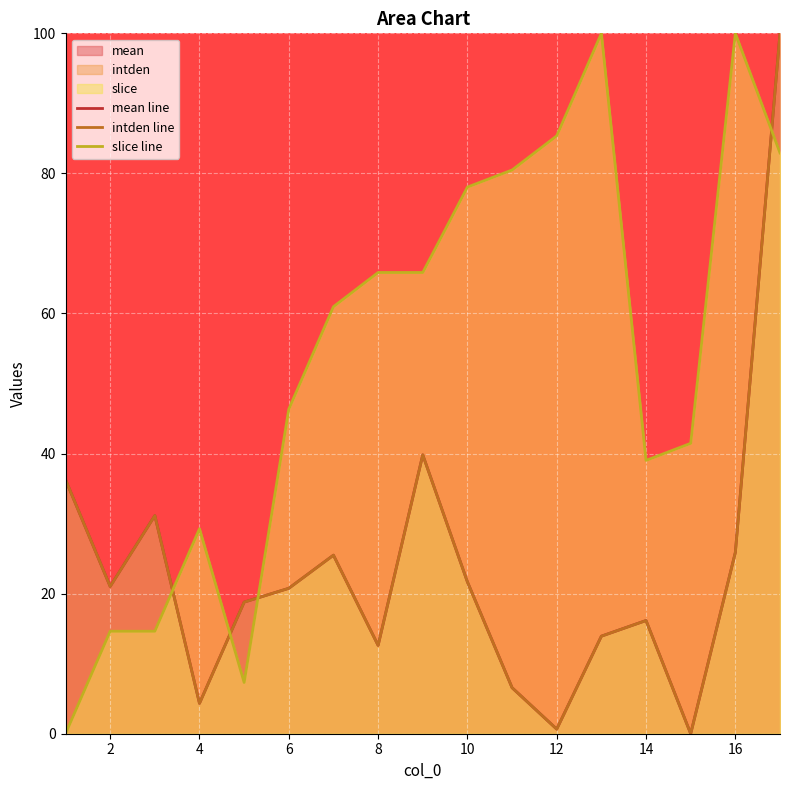

Reading left to right, list all the values displayed in this chart.

mean line: 36.3	21.0	31.1	4.3	18.8	20.8	25.5	12.6	39.8	21.7	6.6	0.7	13.9	16.2	0.0	25.9	100.0
intden line: 36.3	21.0	31.1	4.3	18.8	20.8	25.5	12.6	39.8	21.7	6.6	0.7	13.9	16.2	0.0	25.9	100.0
slice line: 0.0	14.6	14.6	29.3	7.3	46.3	61.0	65.9	65.9	78.0	80.5	85.4	100.0	39.0	41.5	100.0	82.9